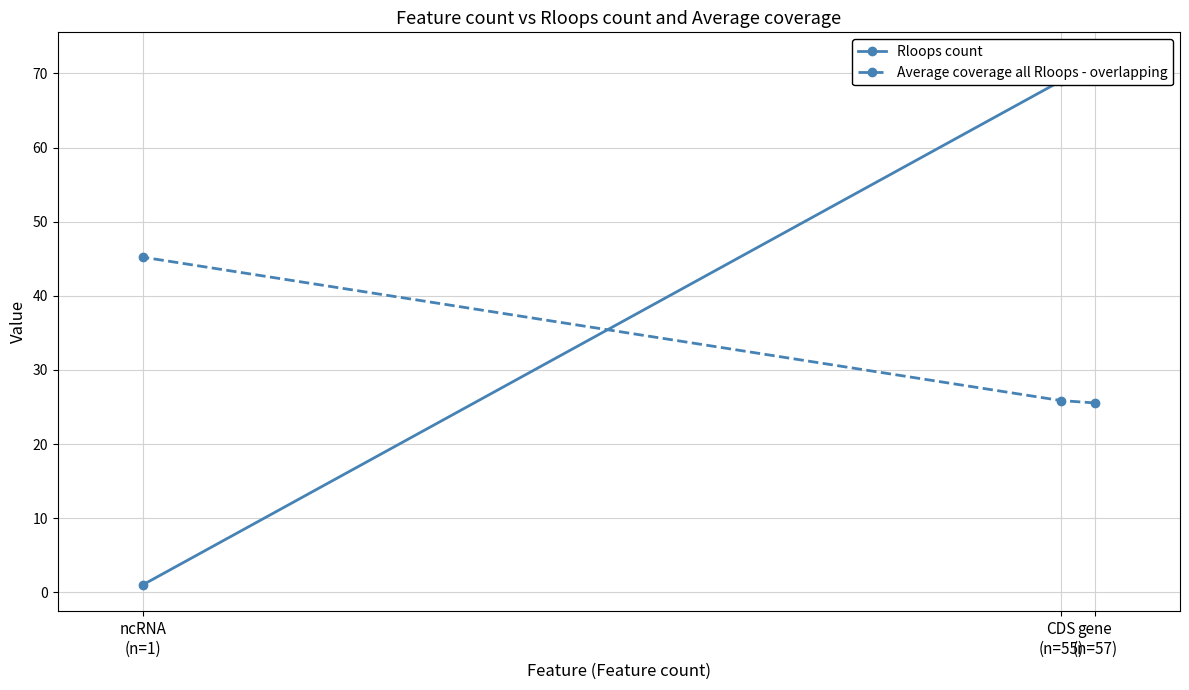

List the labels in order of Rloops count value, smallest first.

ncRNA
(n=1), CDS
(n=55), gene
(n=57)